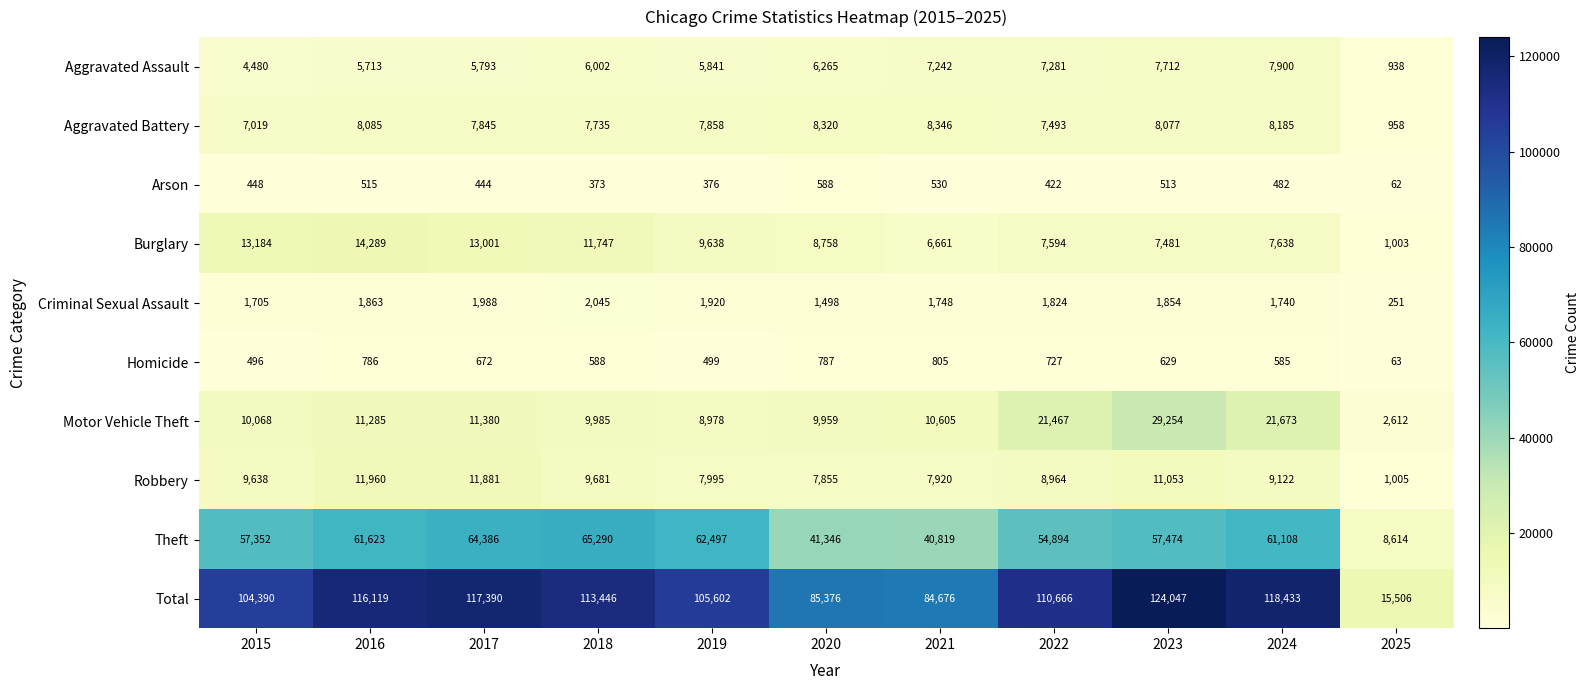

At how many categories does at least one series exceed 112361?

5